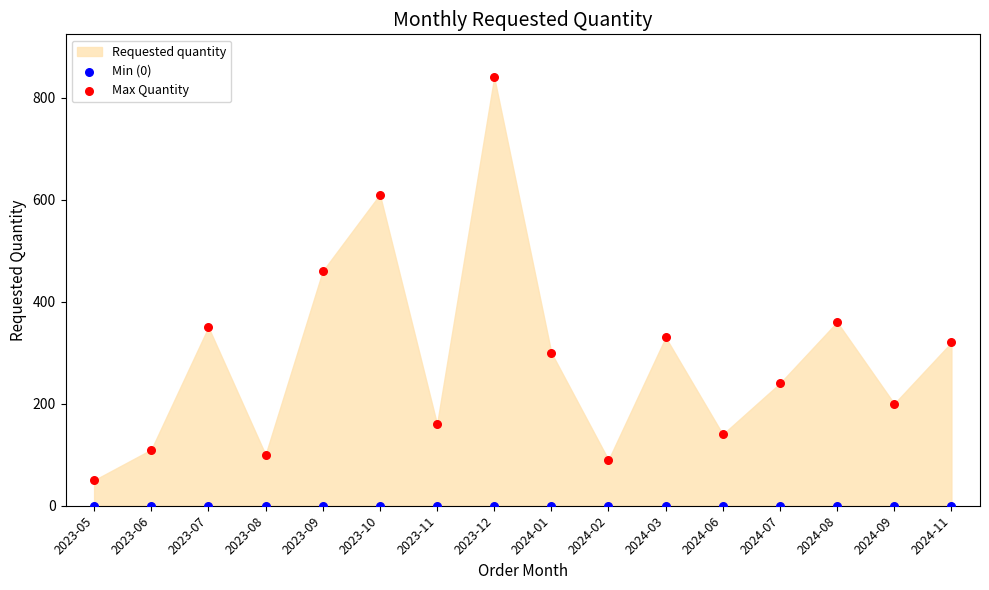

Across all series, what Y value is closest to 420?

460